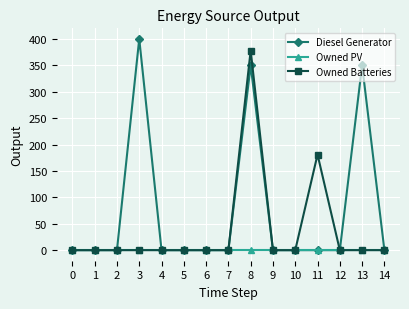

Rank the series by their average value, from highest to lowest.

Diesel Generator, Owned Batteries, Owned PV